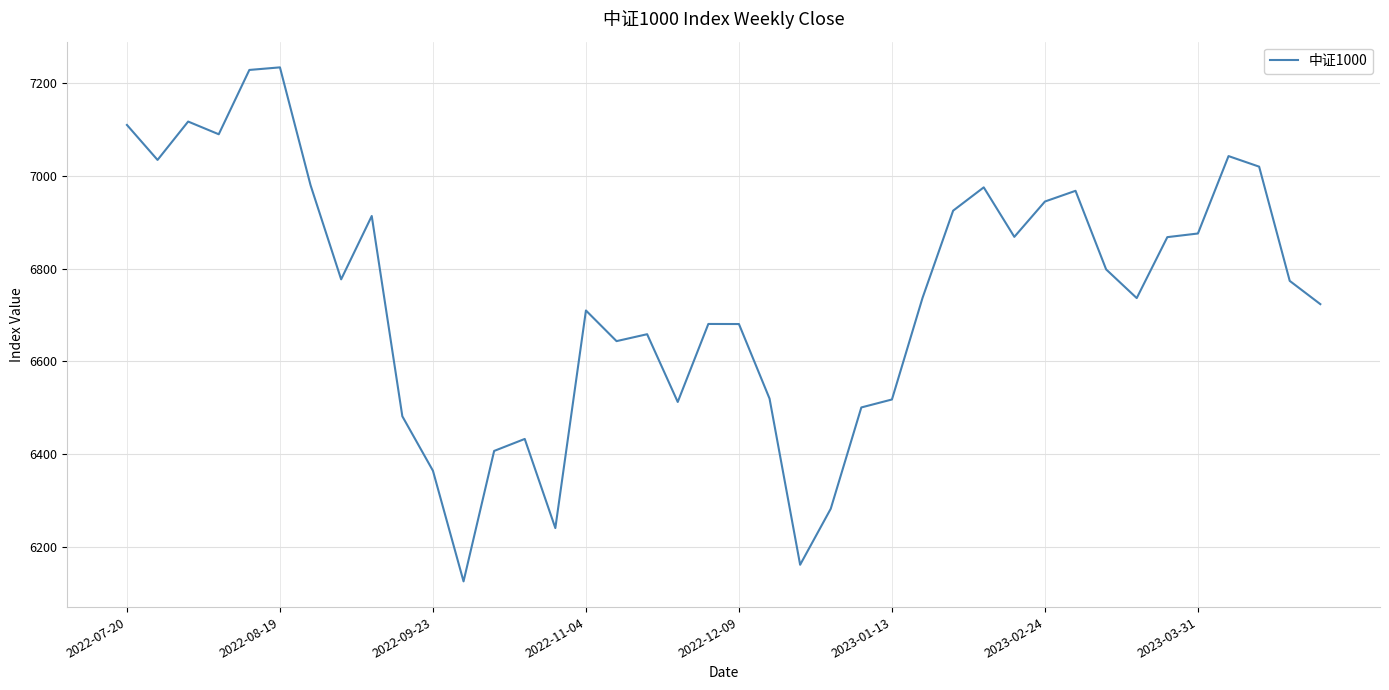

What is the difference between the maximum and minimum values?

1109.5